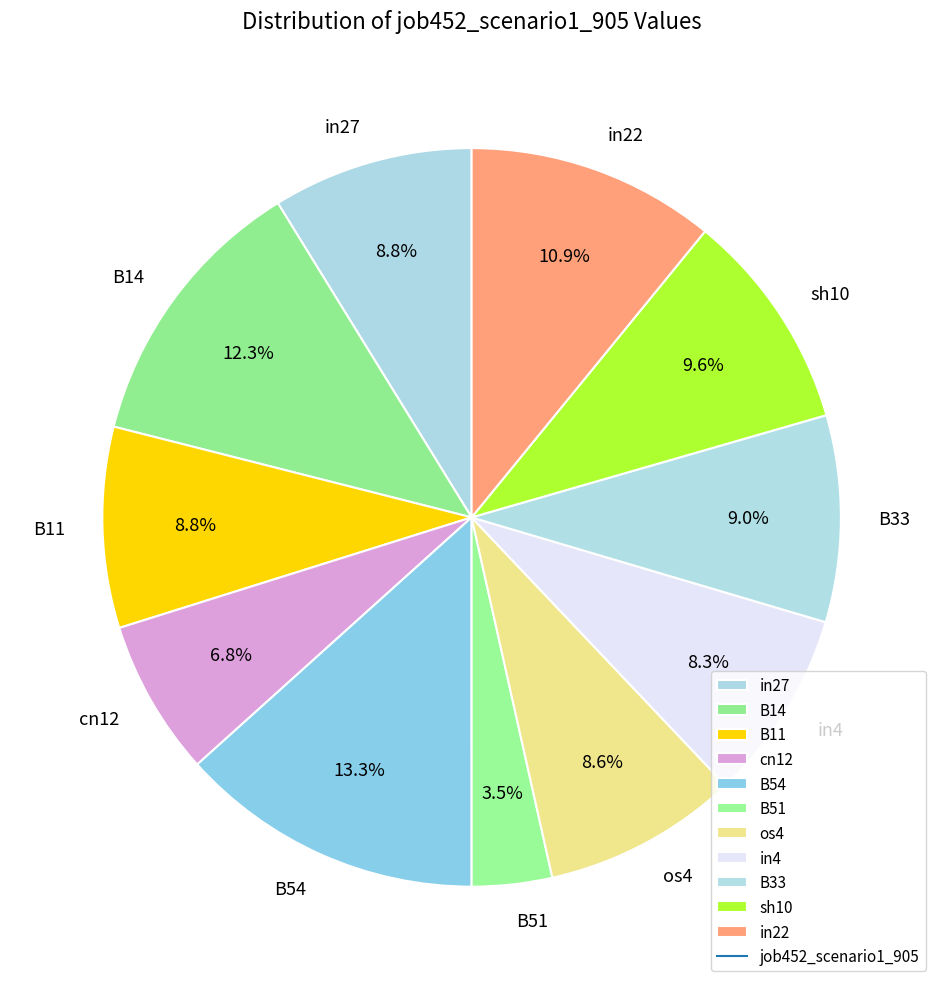

Which category has the biggest portion of the pie?

B54